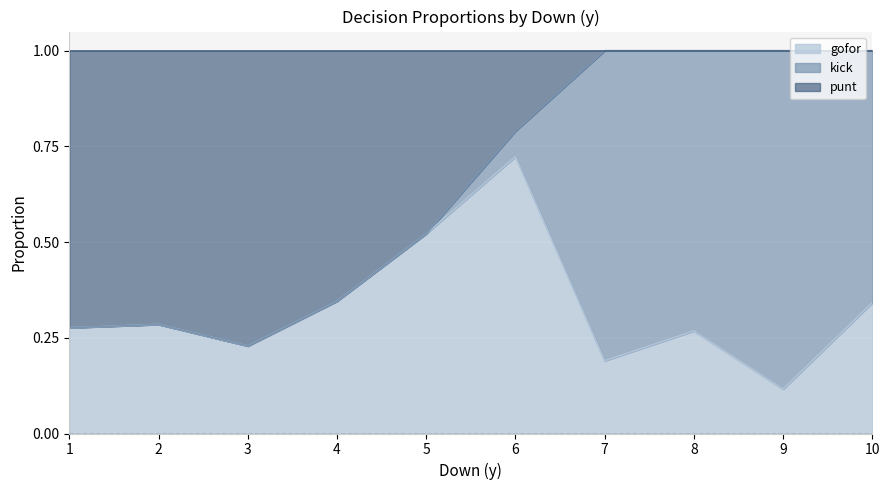

What are all the series names shown in the legend?

gofor, kick, punt